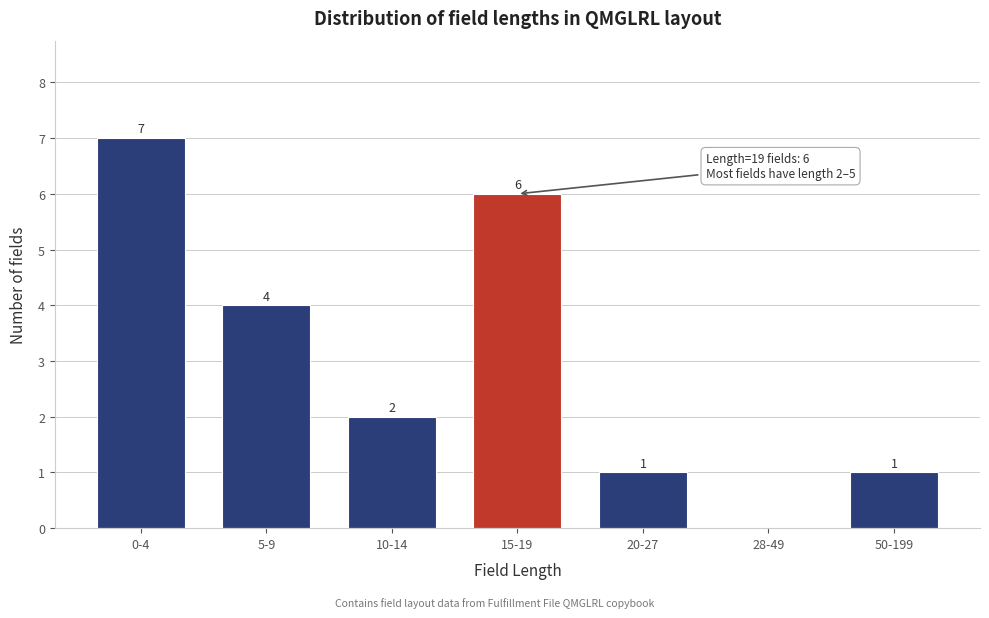

Reading left to right, list all the values displayed in this chart.

0-4=7	5-9=4	10-14=2	15-19=6	20-27=1	28-49=0	50-199=1